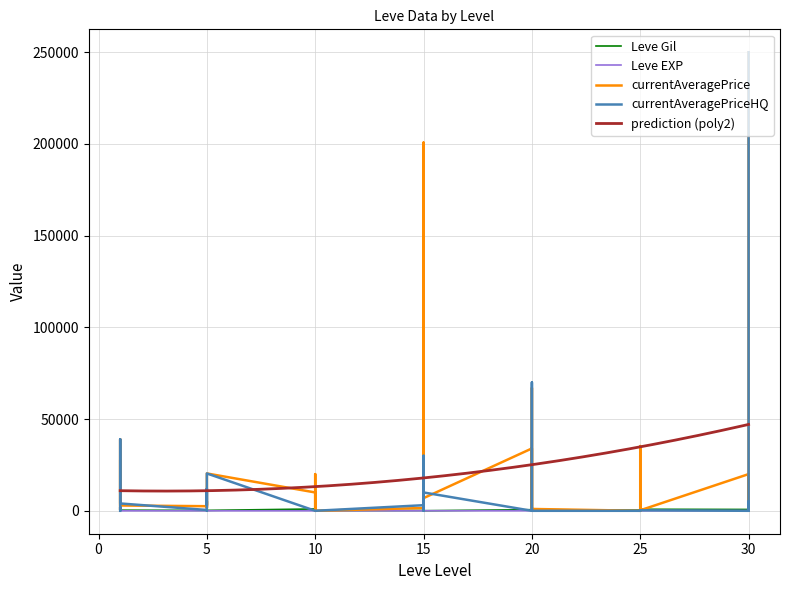

What is the lowest value of the prediction (poly2) series?

10756.7